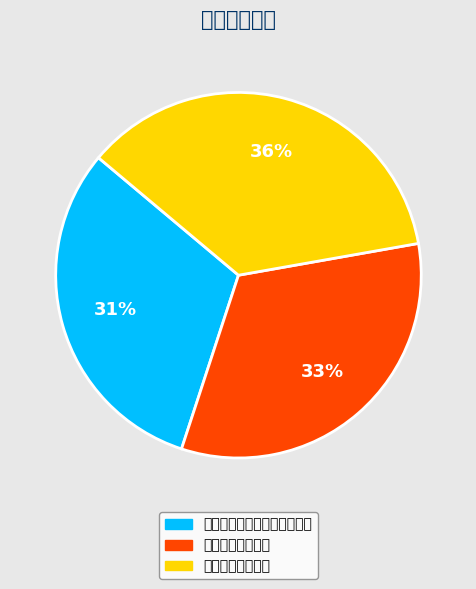

Is there any slice that represents more than half of the pie?

No